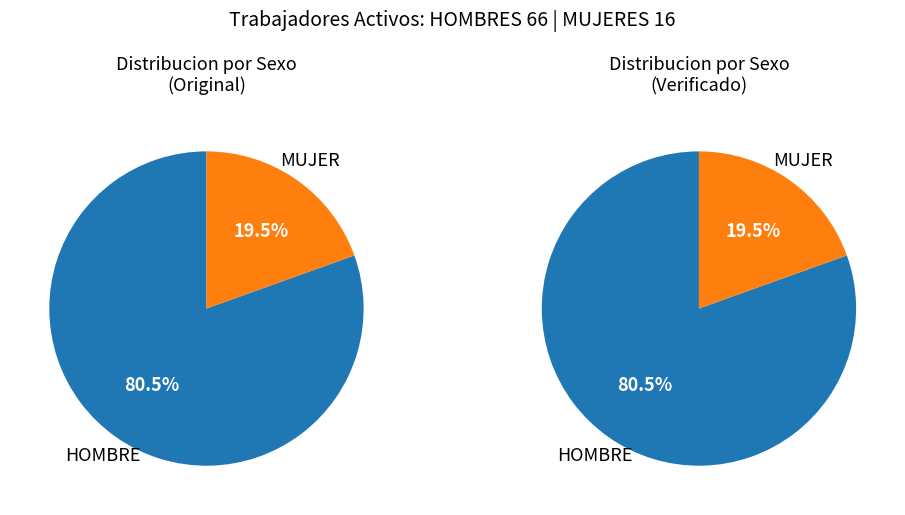

What is the total percentage of HOMBRE and MUJER?

100.0%